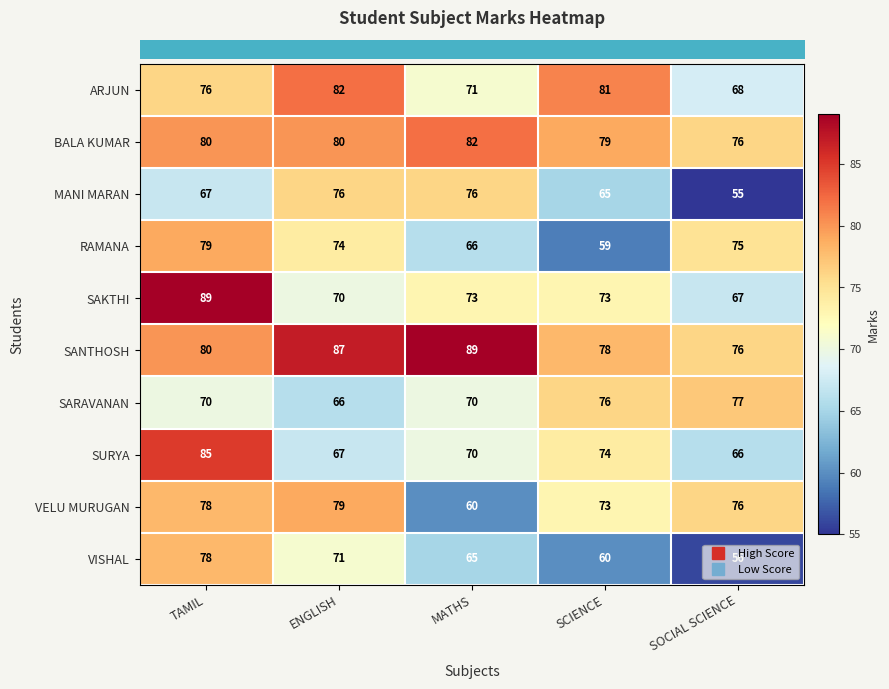

Which series has the largest total across all categories?

SANTHOSH